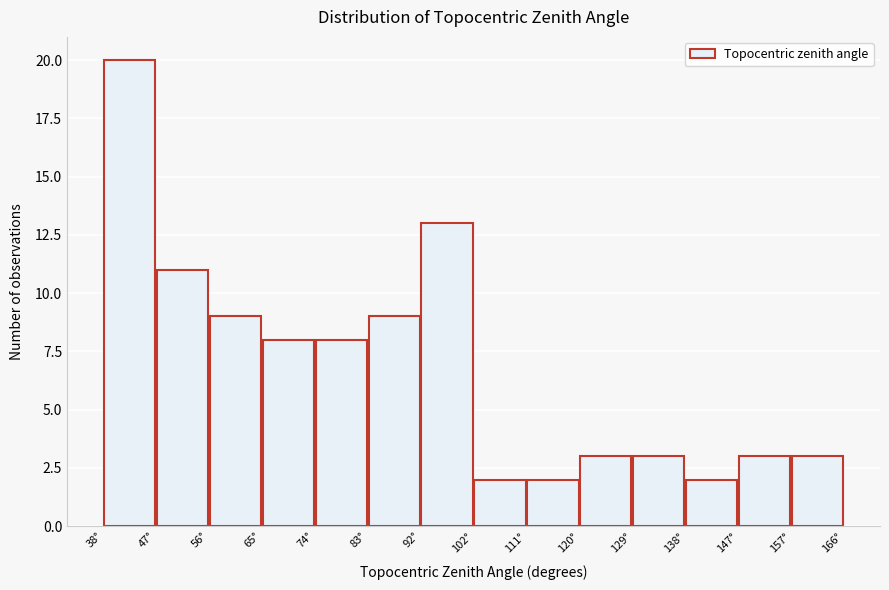

Reading left to right, transcribe this chart: for each bar, give the range it covers on the x-axis and its height. Neither the bar edges nor the heights are printed on the chart, so give them approximately, as read against the axes.

38 to 47: 20
47 to 56: 11
56 to 66: 9
66 to 75: 8
75 to 84: 8
84 to 93: 9
93 to 102: 13
102 to 111: 2
111 to 120: 2
120 to 130: 3
130 to 139: 3
139 to 148: 2
148 to 157: 3
157 to 166: 3